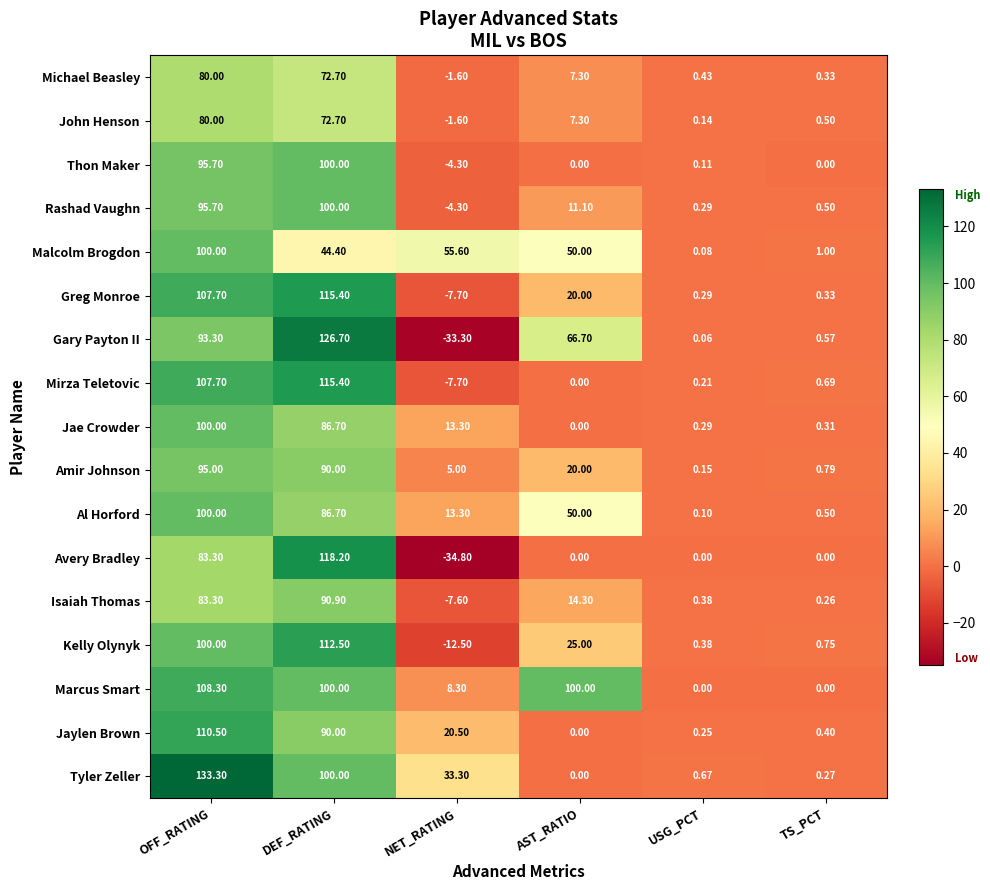

Rank the categories by Isaiah Thomas value from lowest to highest.

NET_RATING, TS_PCT, USG_PCT, AST_RATIO, OFF_RATING, DEF_RATING